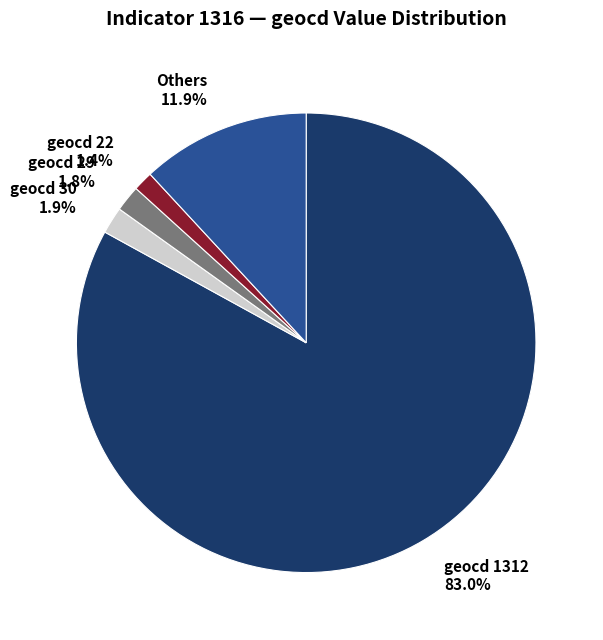

Combined, do geocd 30 and geocd 22 account for over 50%?

No